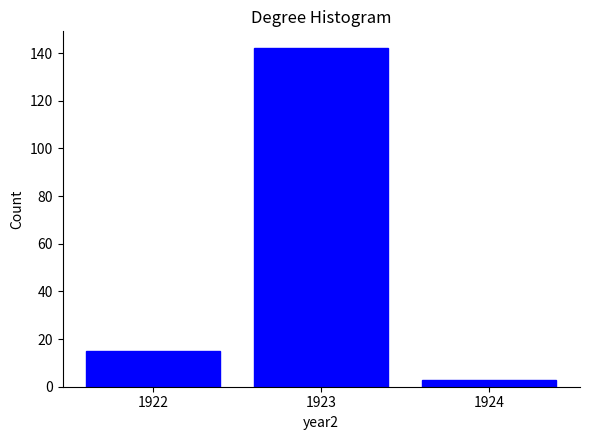

Reading left to right, transcribe all the data shown in this chart.

15	142	3